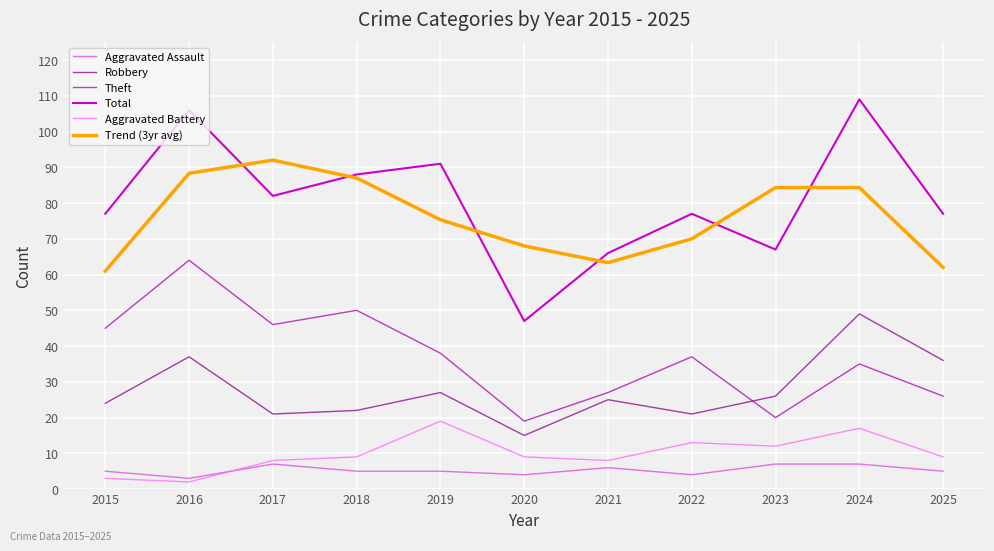

Is it true that Trend (3yr avg) equals 84.3 at 2024?

True